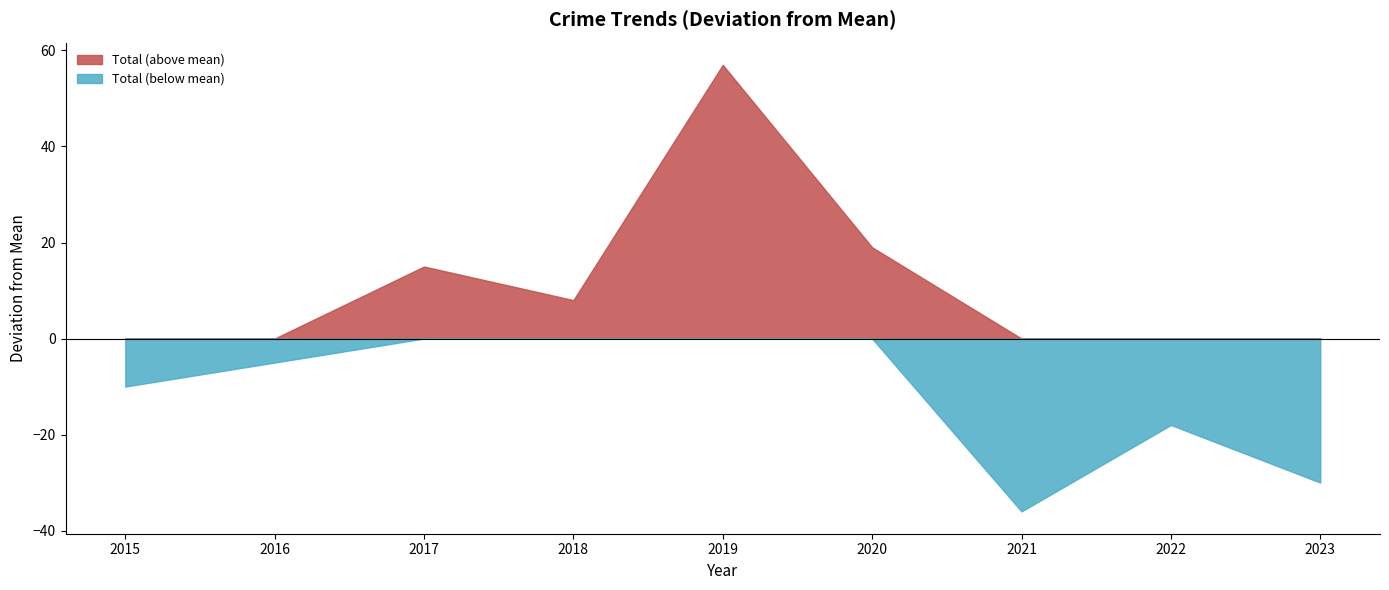

How many data points does each series have?

9